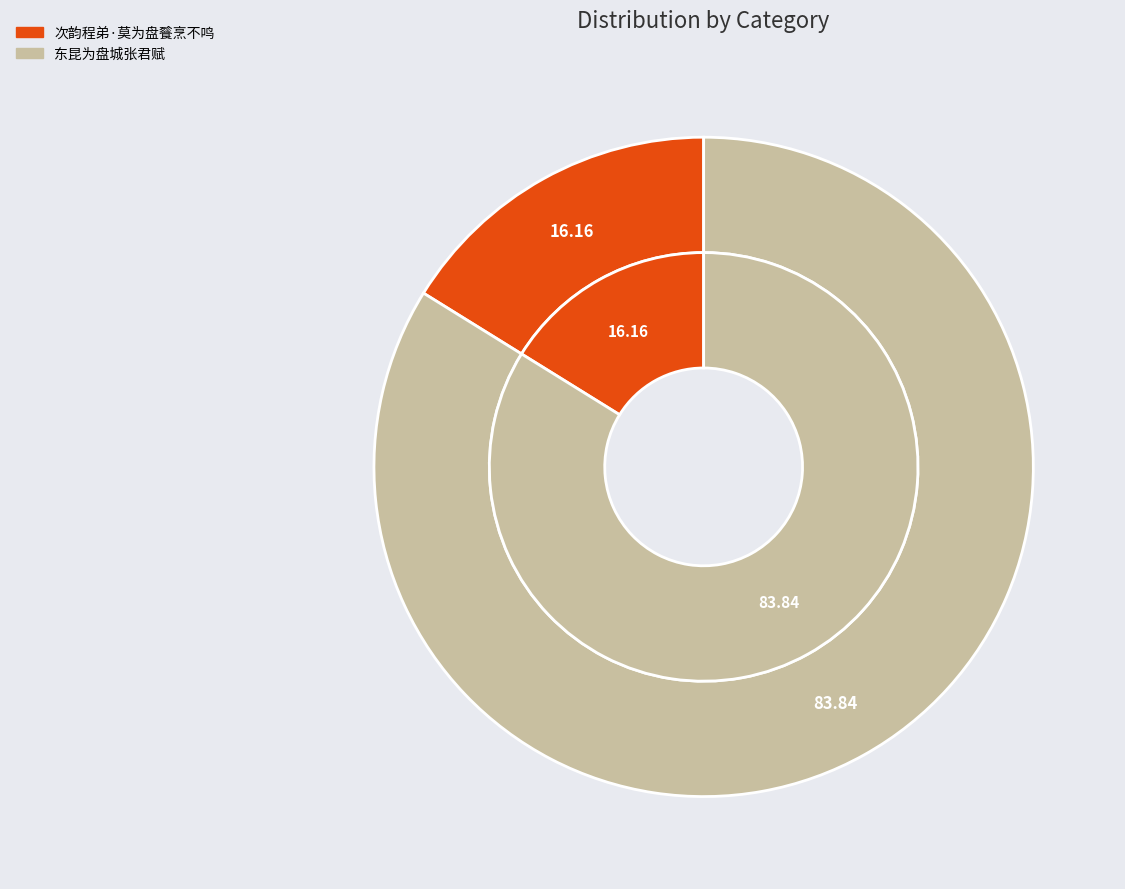

Approximately how many times larger is the value at 东昆为盘城张君赋 compared to 次韵程弟·莫为盘餮烹不鸣?

5.2